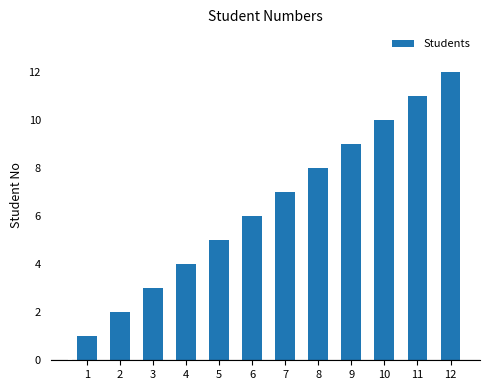

How many distinct data groups are displayed?

1